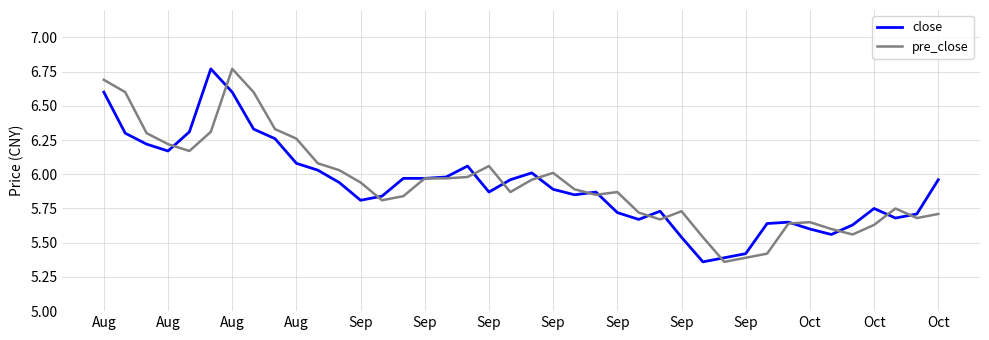

After their last crossing, which series has the higher values: close or pre_close?

close